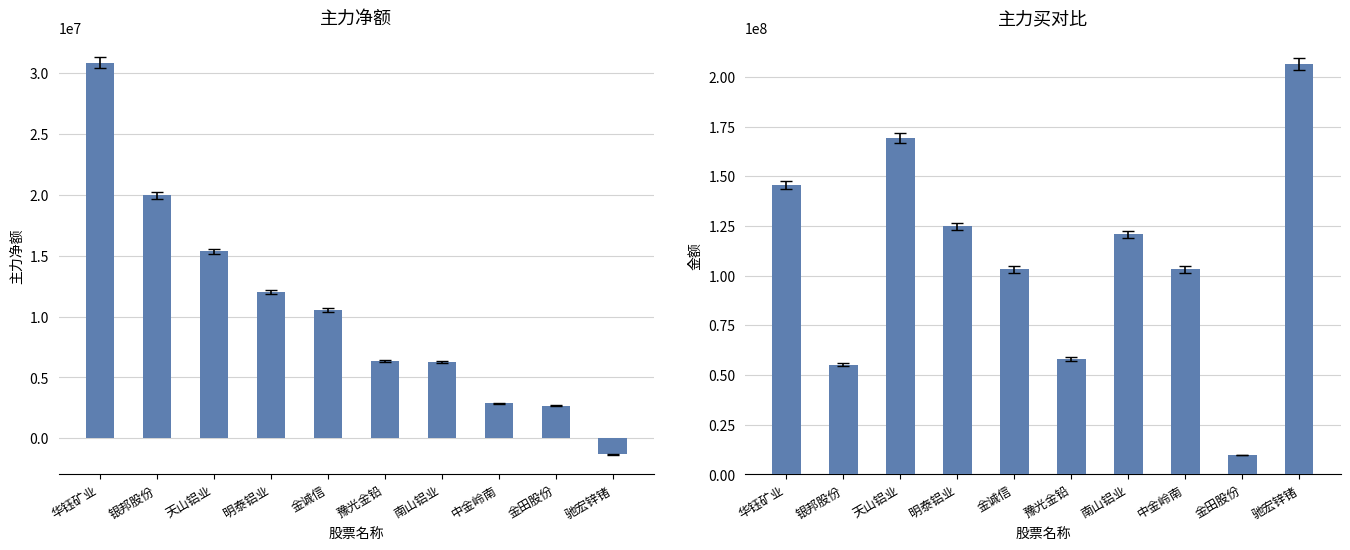

At 银邦股份, list the series in order from smallest to largest.

主力净额, 主力买